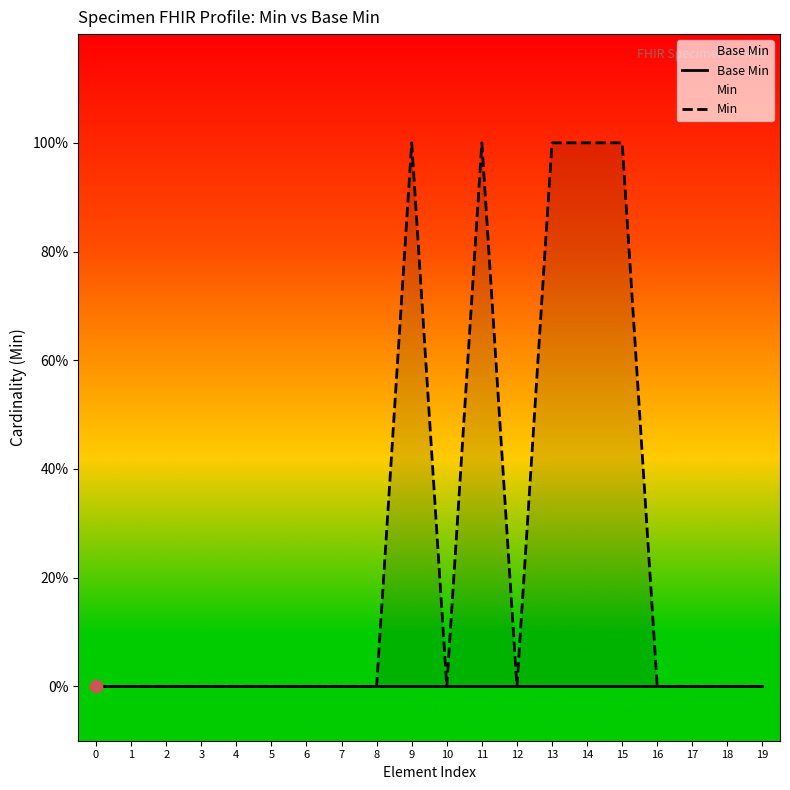

Which series reaches the maximum Y coordinate?

Min